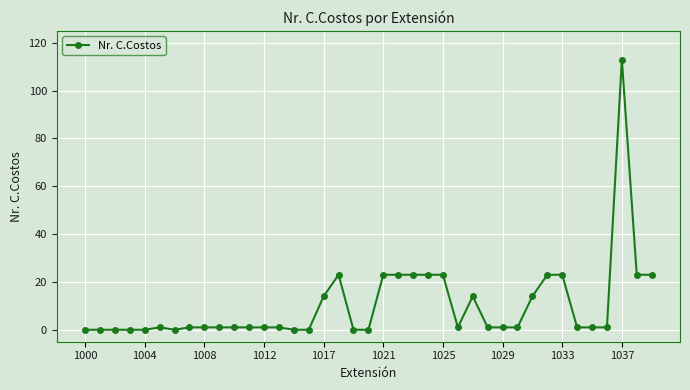

How many series are shown in this chart?

1